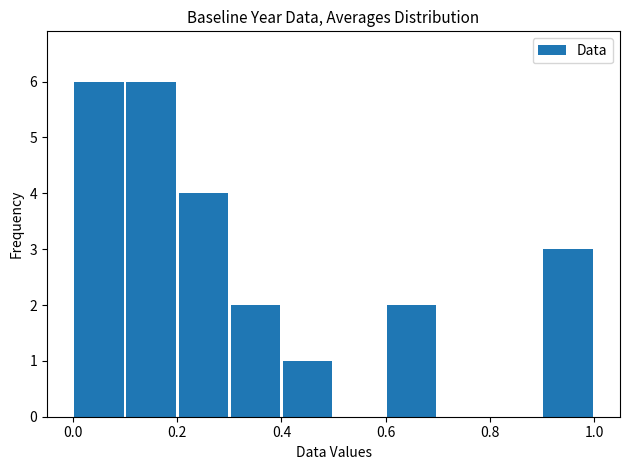

How tall is the bar that spans 0.0 to 0.1 on the x-axis? The values are not printed on the chart, so give them approximately, as read against the axis.

6